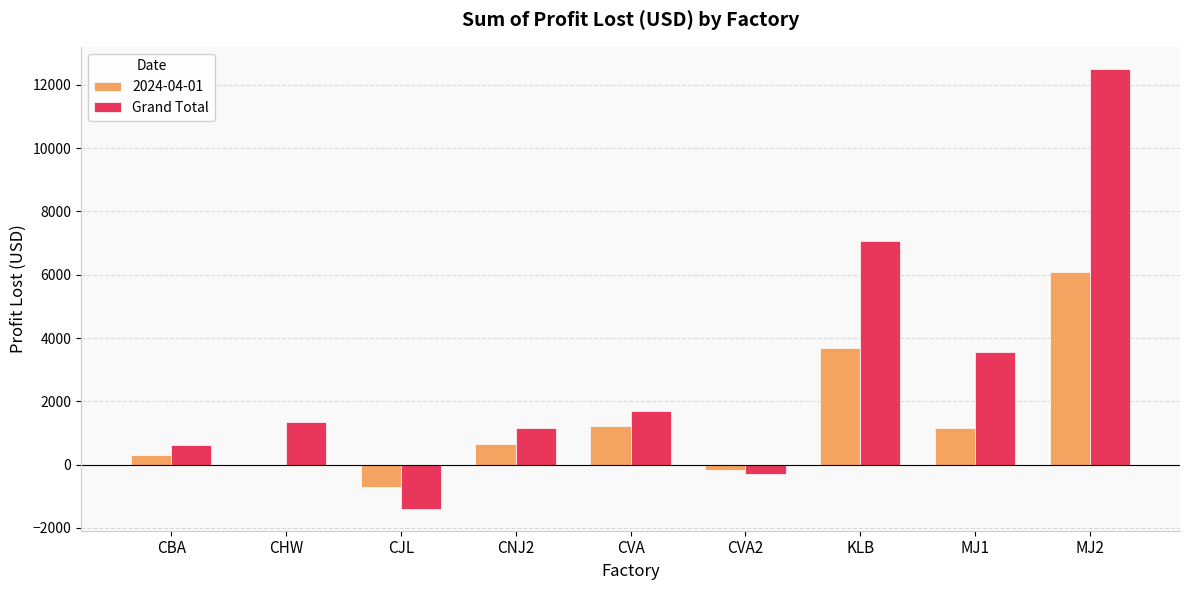

Between CVA and MJ1, which series saw the biggest shift?

Grand Total